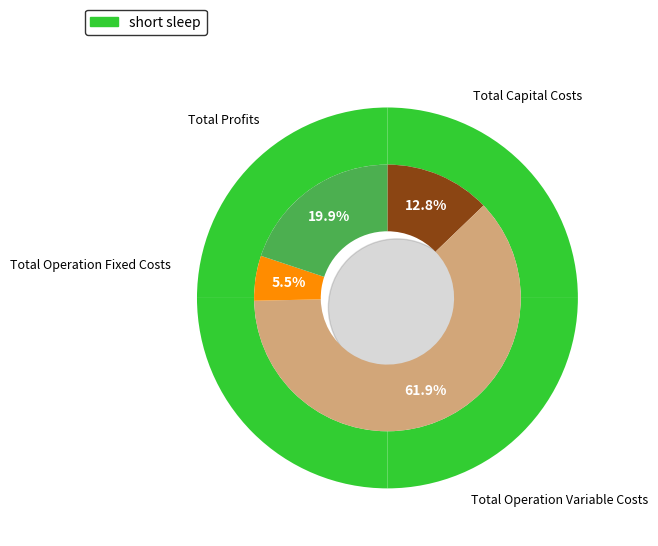

To the nearest percent, what portion does Total Profits represent?

20%